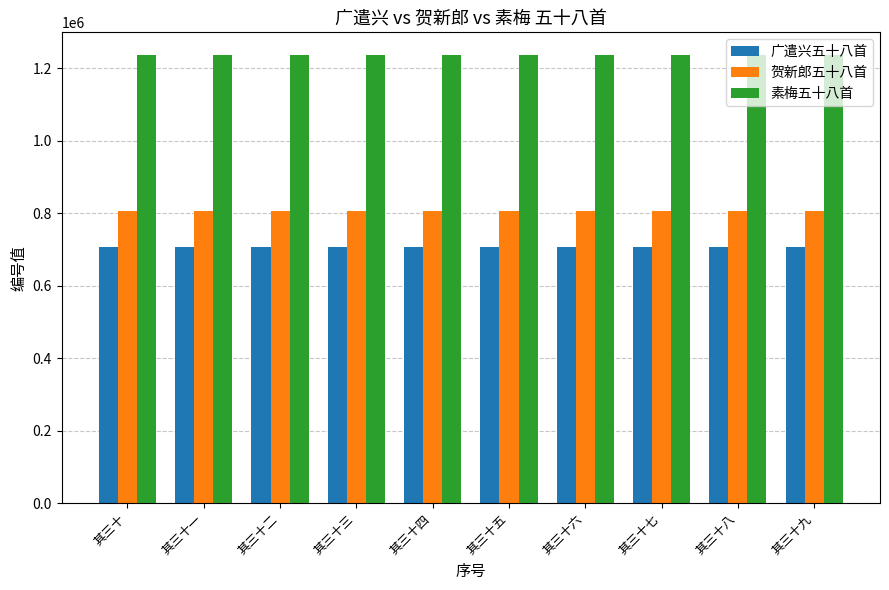

Is it true that 广遣兴五十八首 equals 411846 at 其三十九?

False